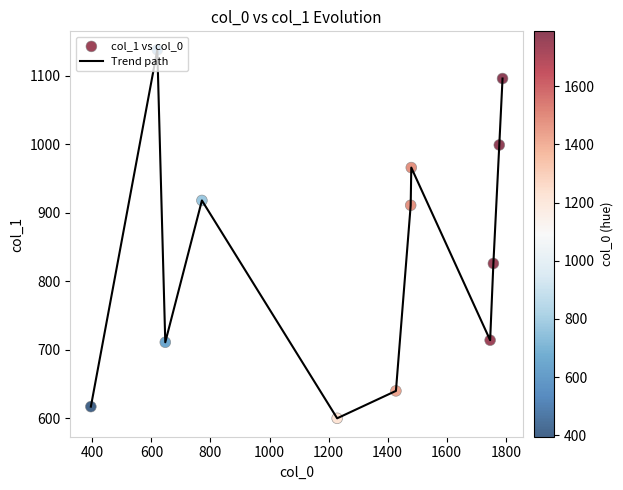

What is the difference between the maximum and minimum values?

538